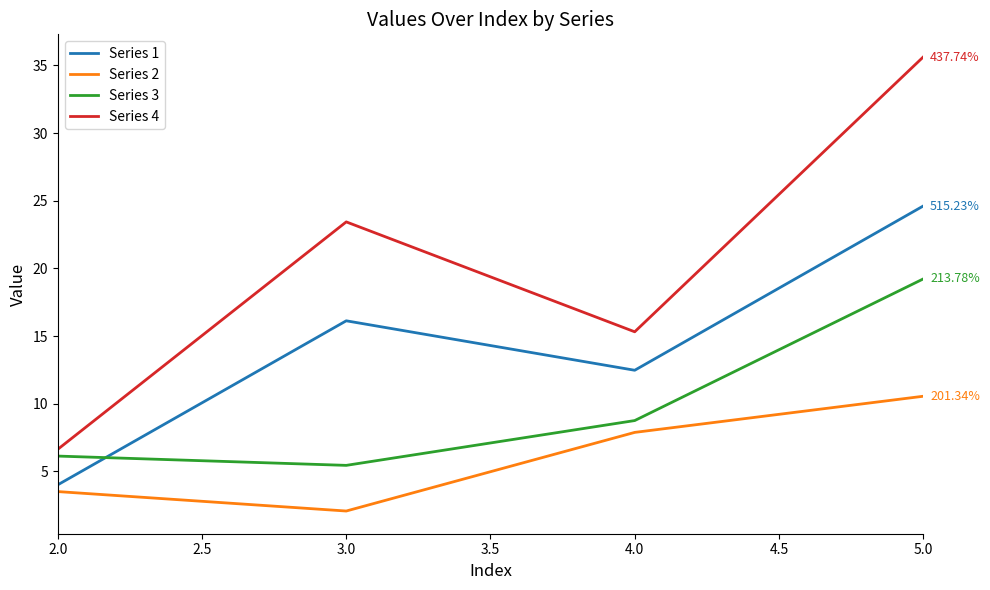

In Series 4, how many points are lower than both neighbors (excluding endpoints)?

1